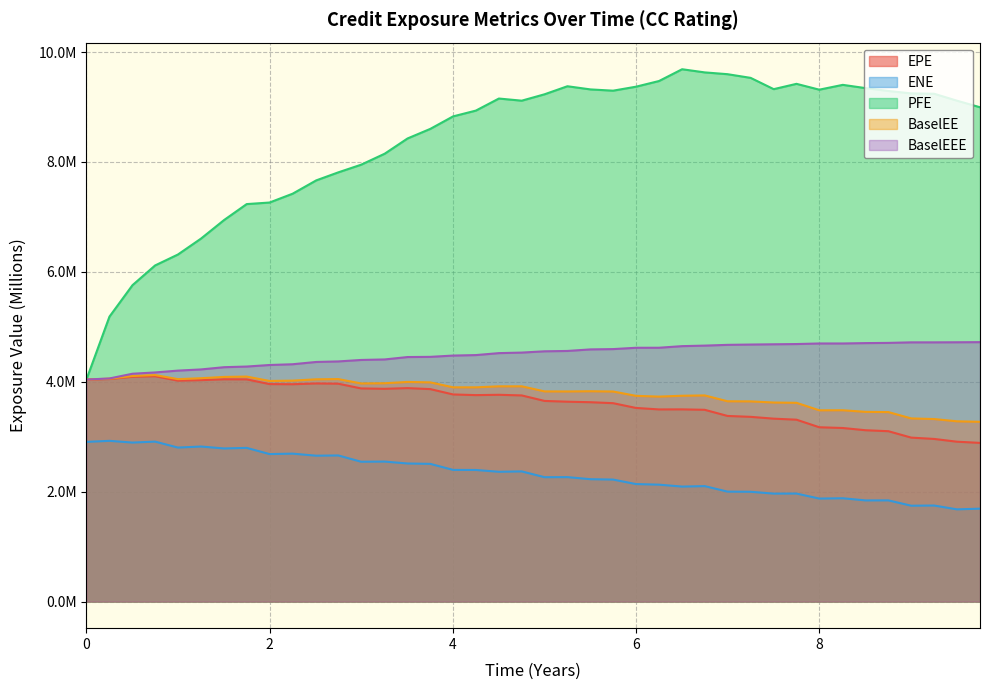

True or false: PFE and BaselEE cross at least once.

False